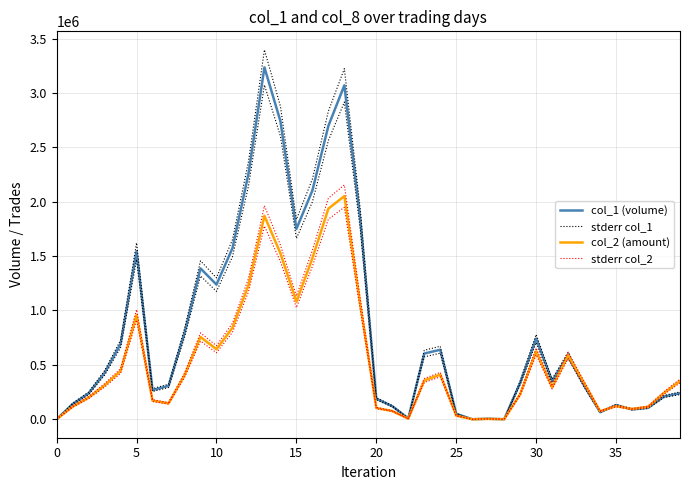

Is this an area chart (filled region under the line)?

No